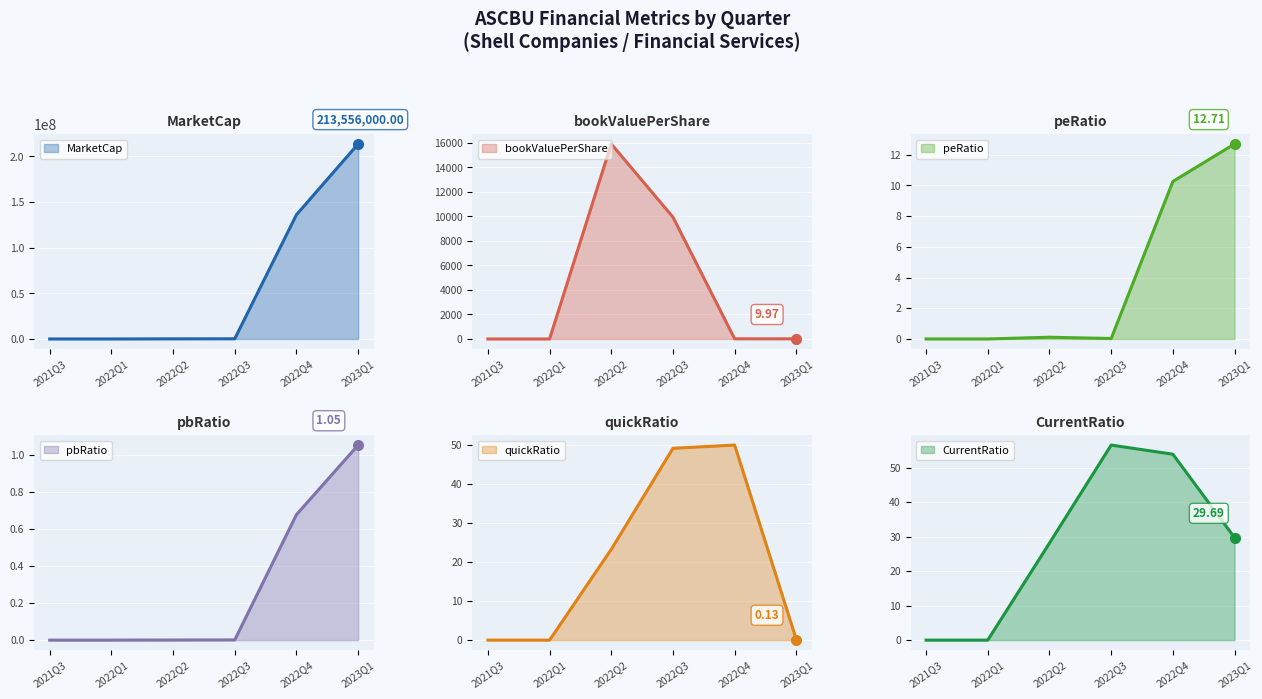

At which category does peRatio reach its first local peak?

2022Q2